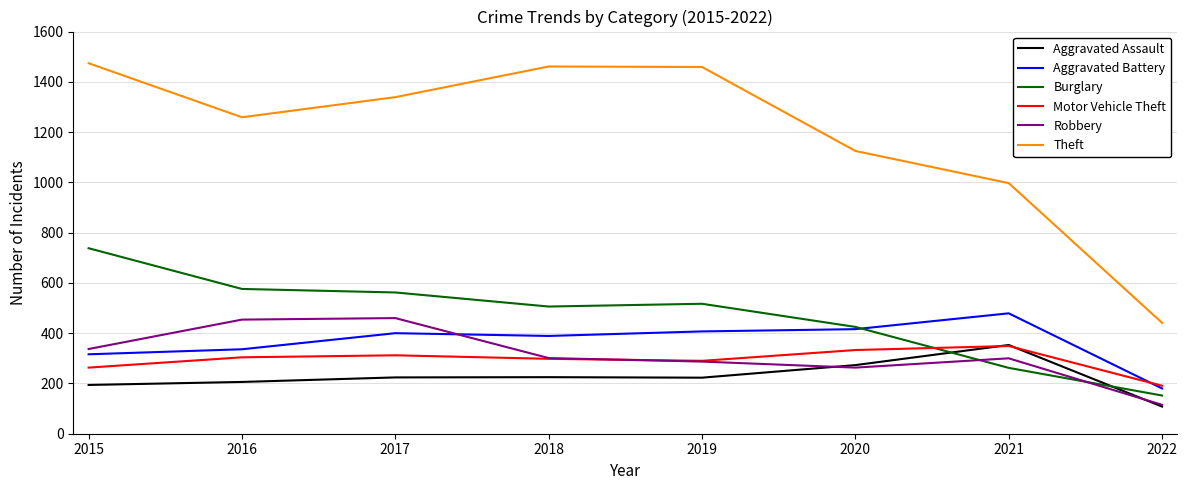

Which label corresponds to the smallest value in the chart?

2022